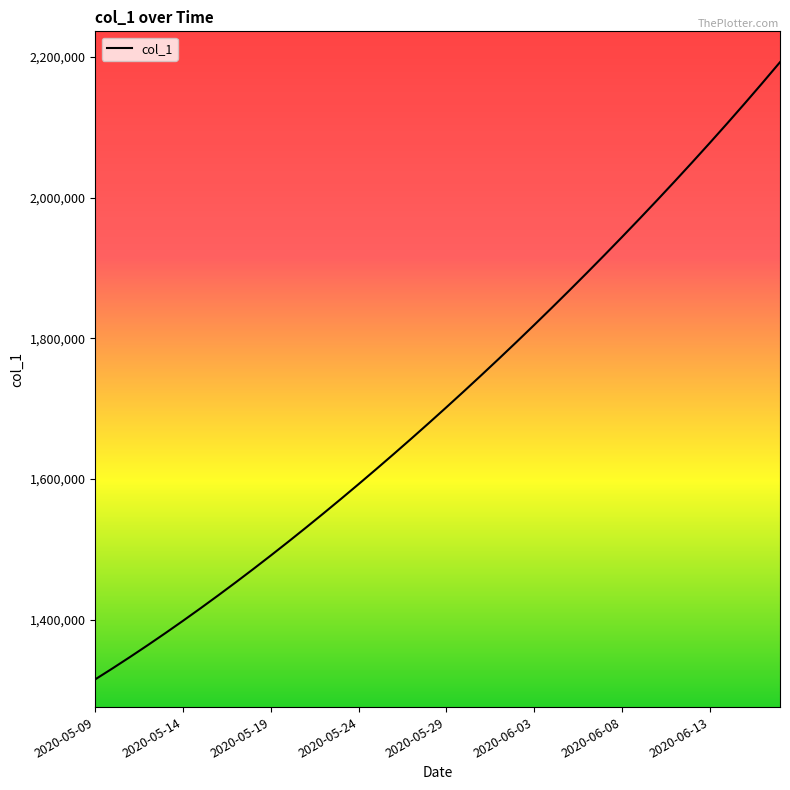

What is the smallest value displayed?

1315099.0